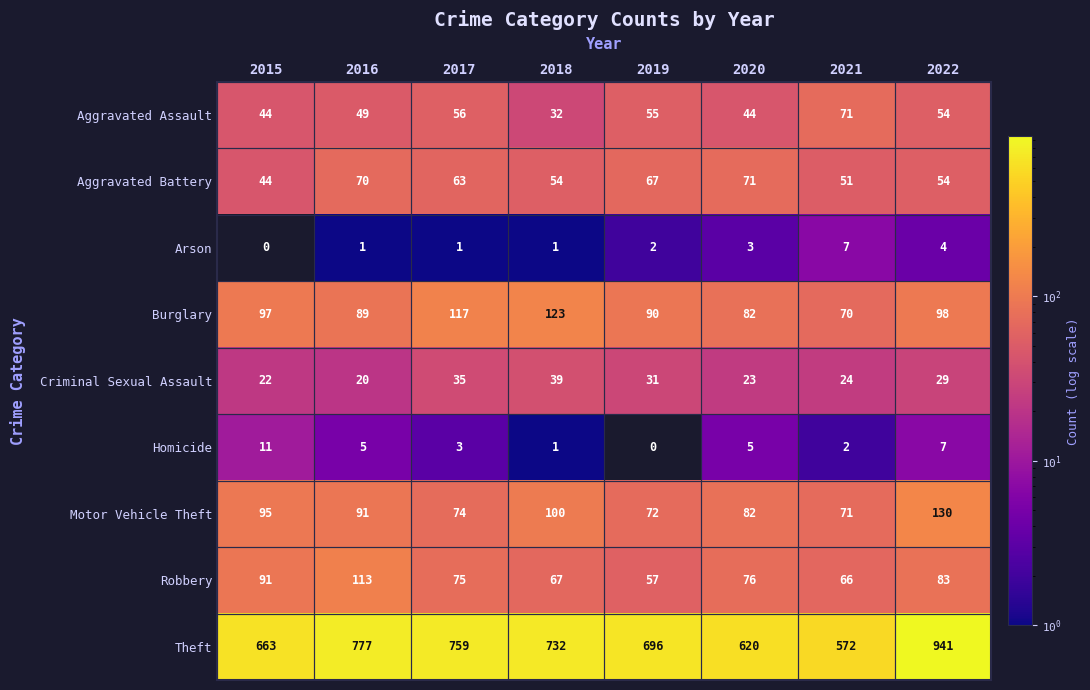

At which label does Robbery first exceed 76?

2015